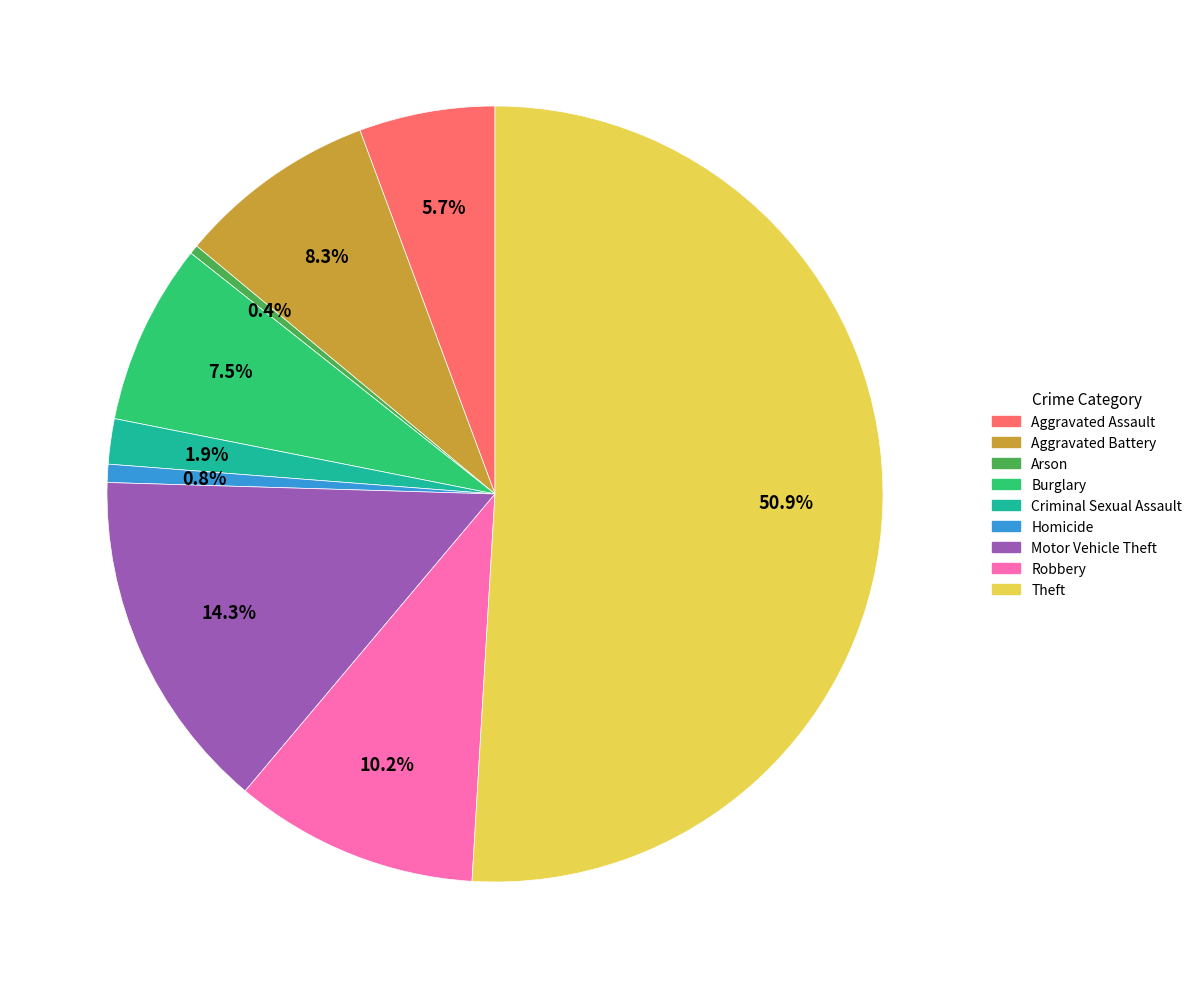

How many slices are in this pie chart?

9